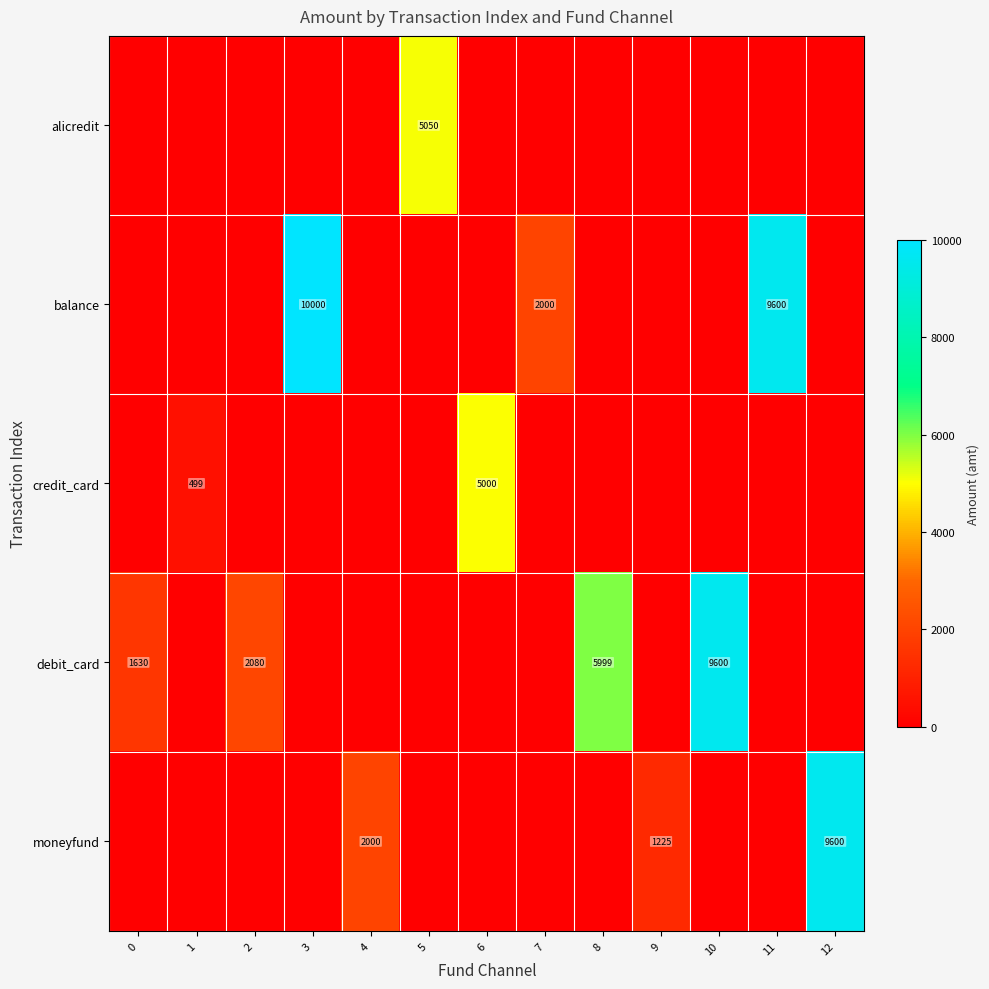

True or false: moneyfund has a value of 1225 at 9.

True